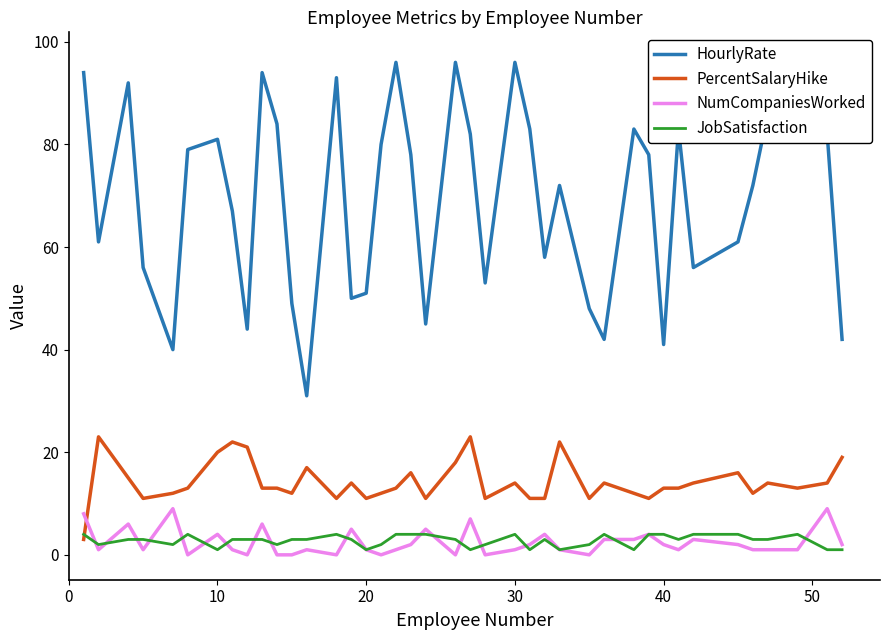

How many lines are shown in the chart?

4